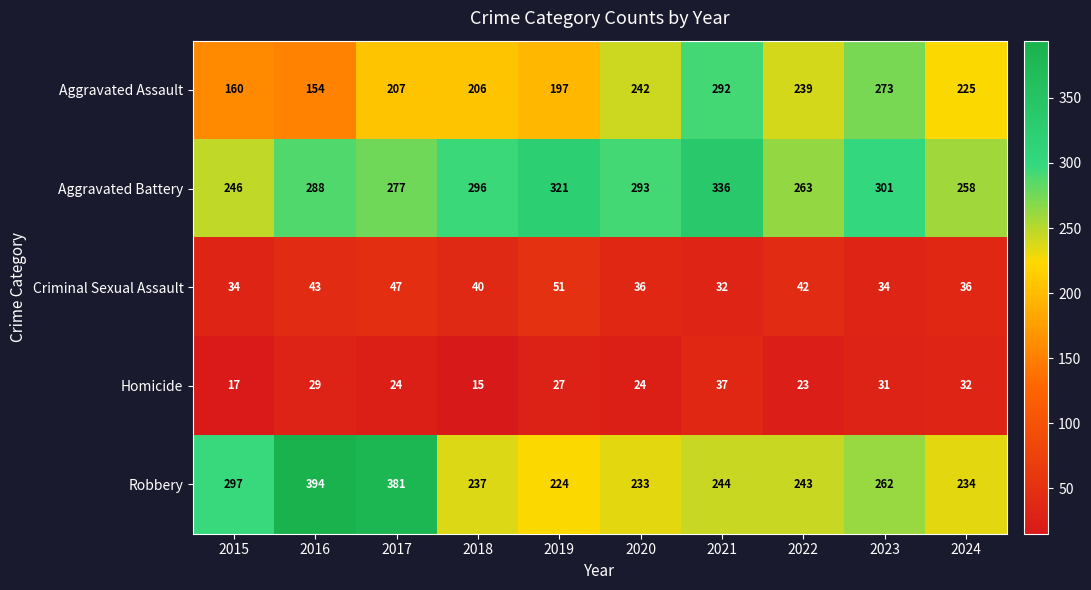

What is the difference between the Criminal Sexual Assault values at 2019 and 2022?

9